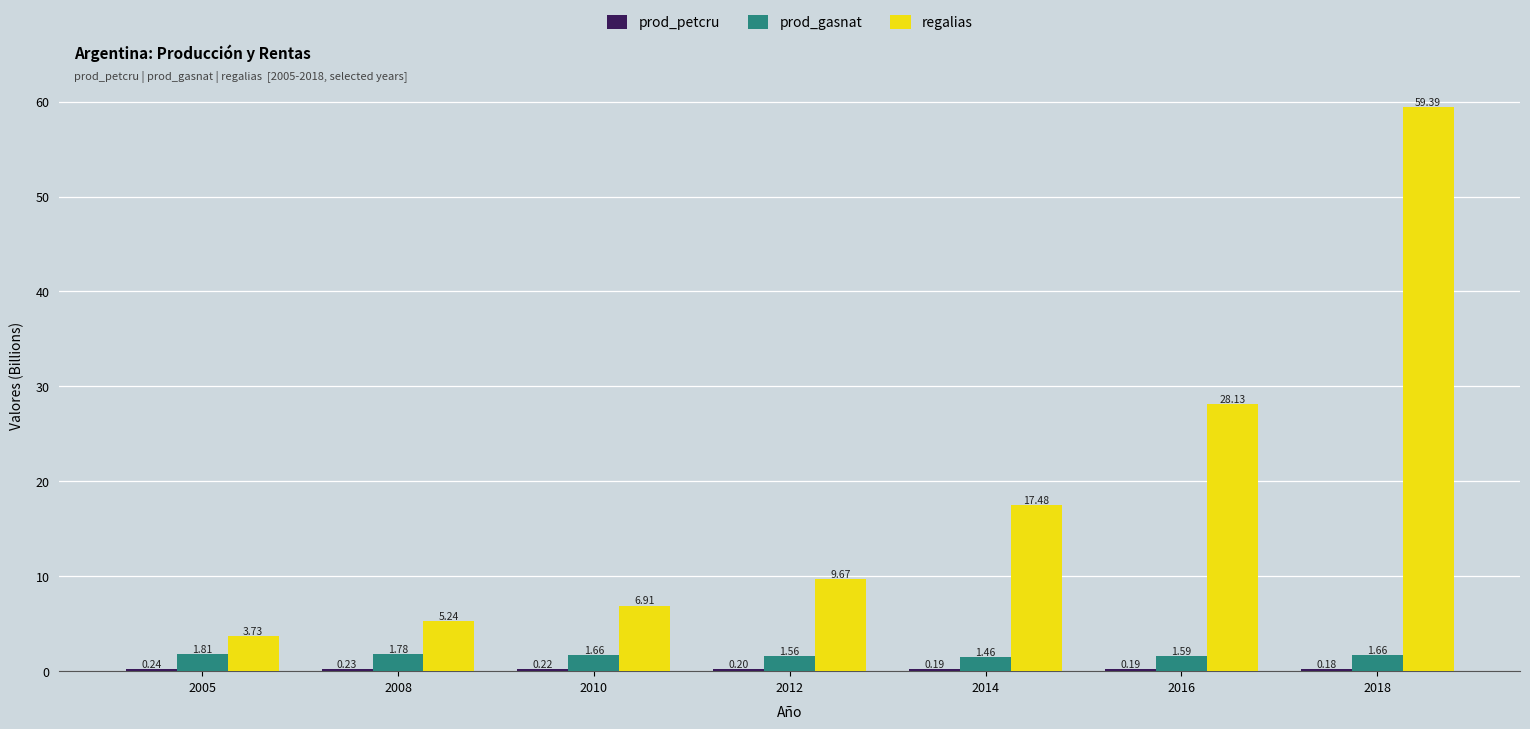

At which category does the chart reach its peak across all series?

2018